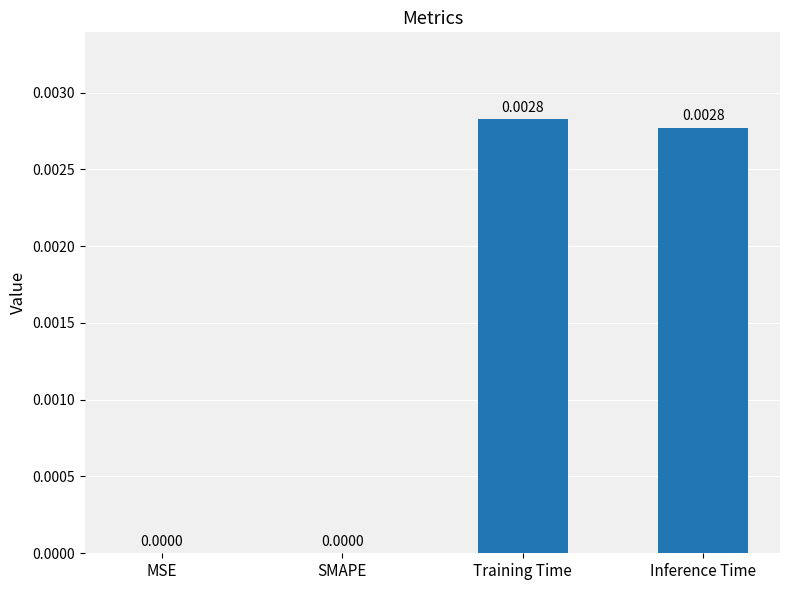

How many values are between 0 and 1?

4